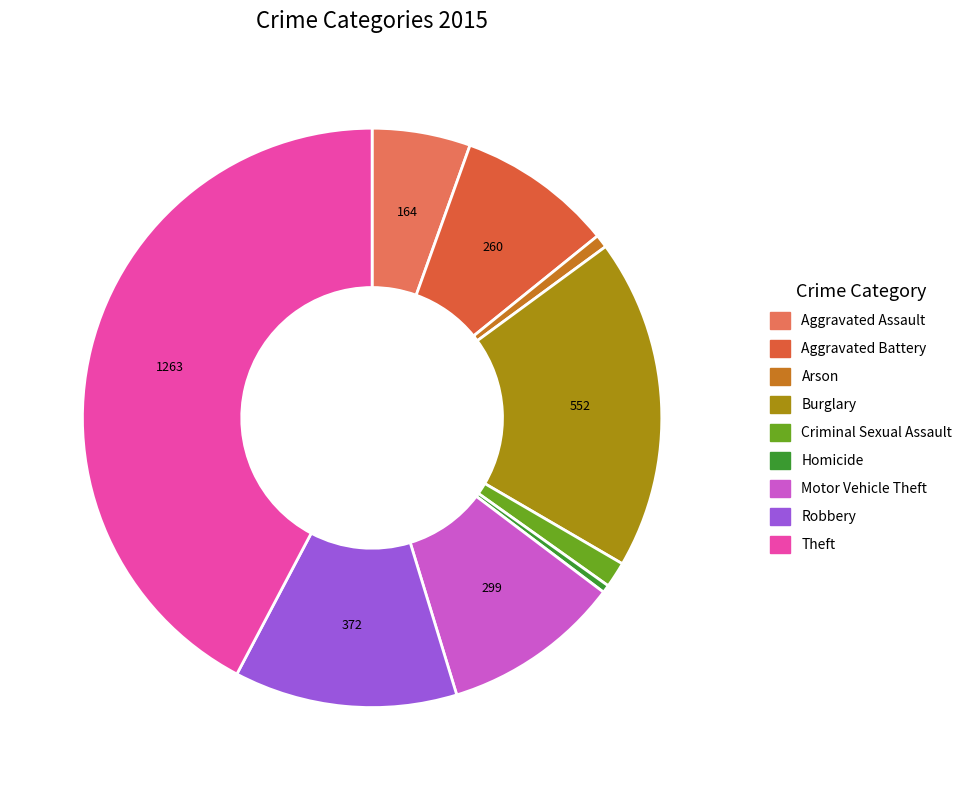

True or false: Criminal Sexual Assault accounts for 11% of the total.

False